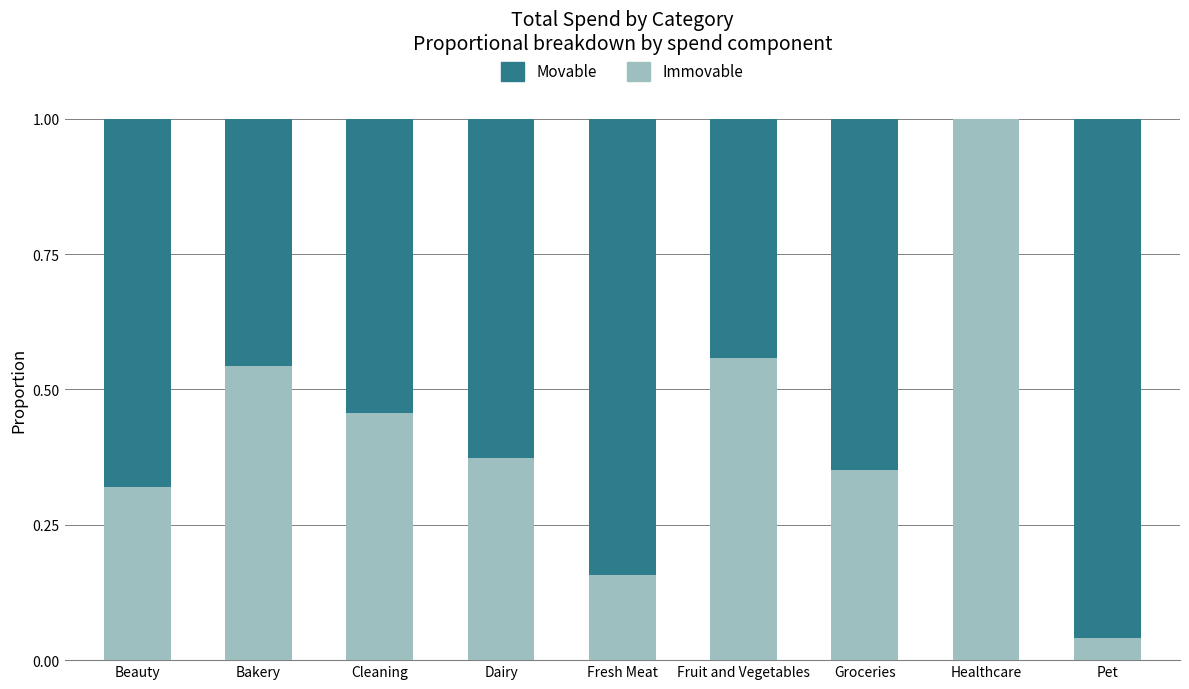

True or false: Immovable has a value of 0.1 at Fresh Meat.

False